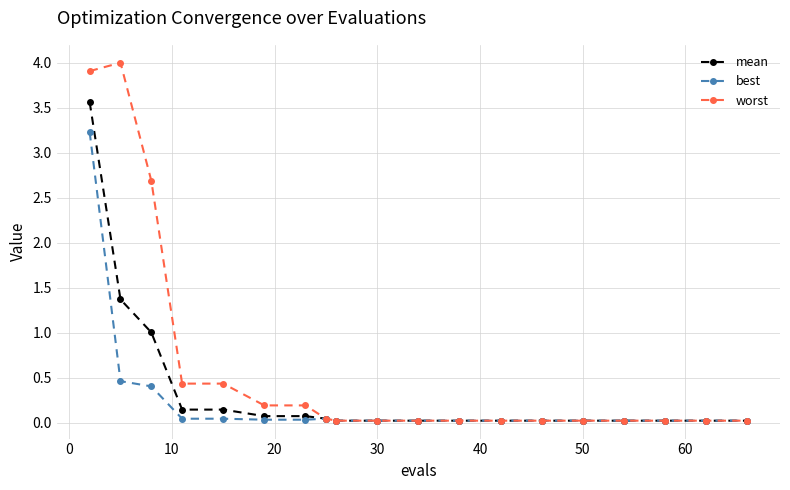

Rank the series by their maximum value, from lowest to highest.

best, mean, worst